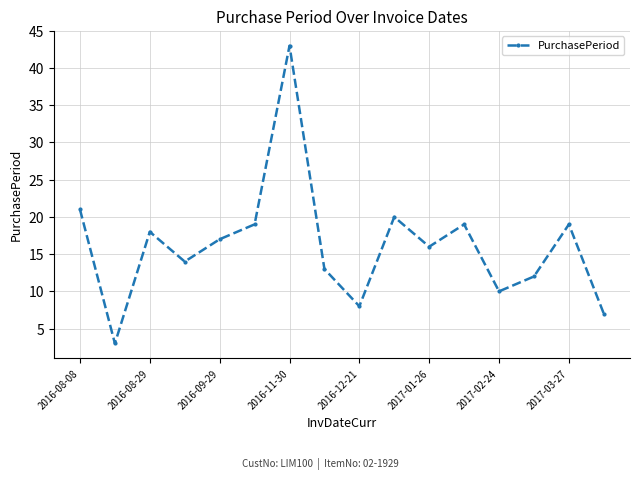

What is the value of the 4th point from the left?

14